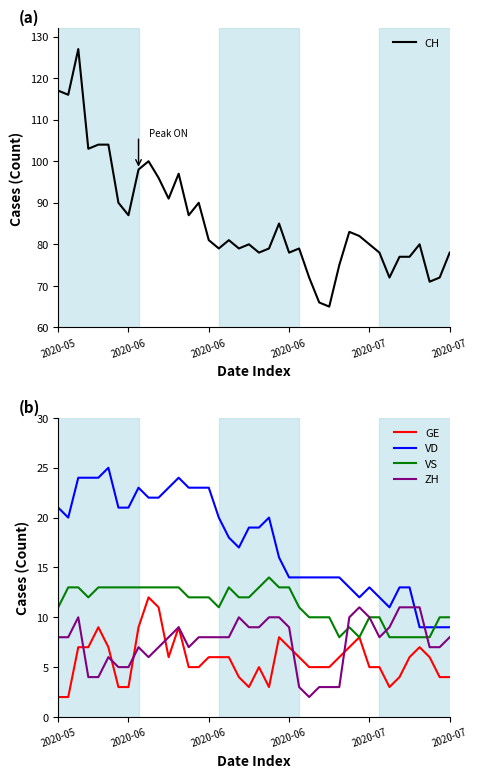

At which category does CH reach its first local valley?

2020-06